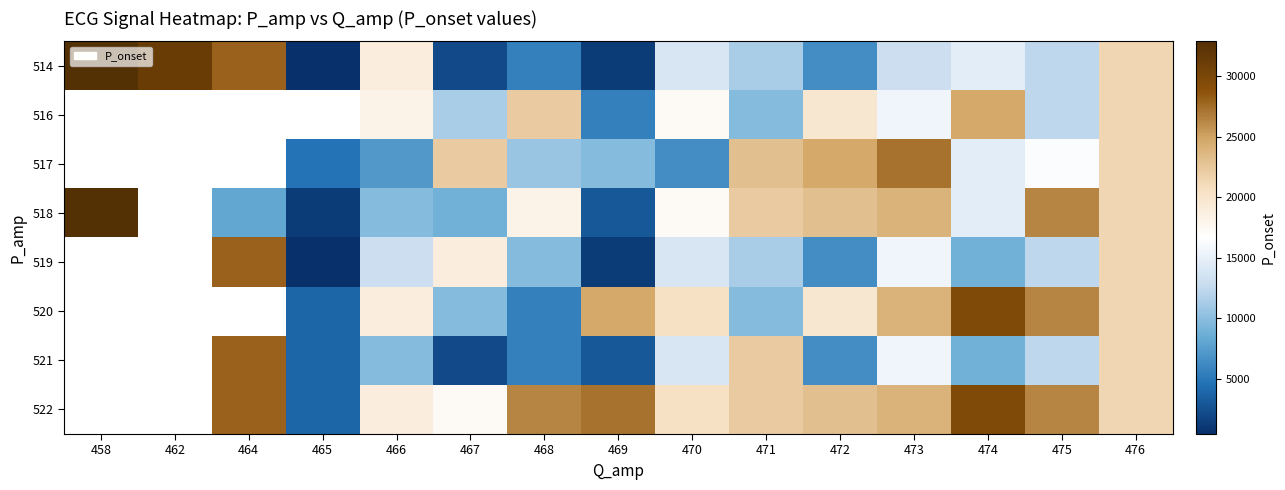

Count the number of categories in the chart.

15